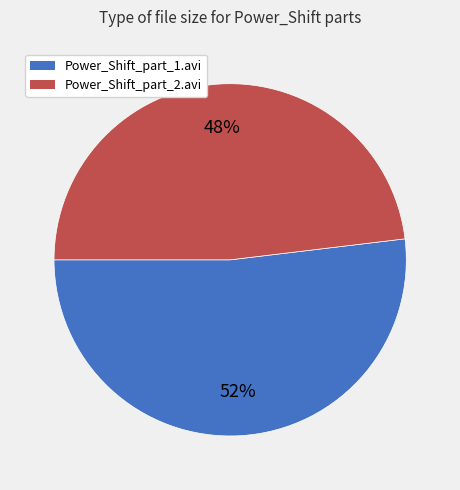

Combined, do Power_Shift_part_2.avi and Power_Shift_part_1.avi account for over 50%?

Yes